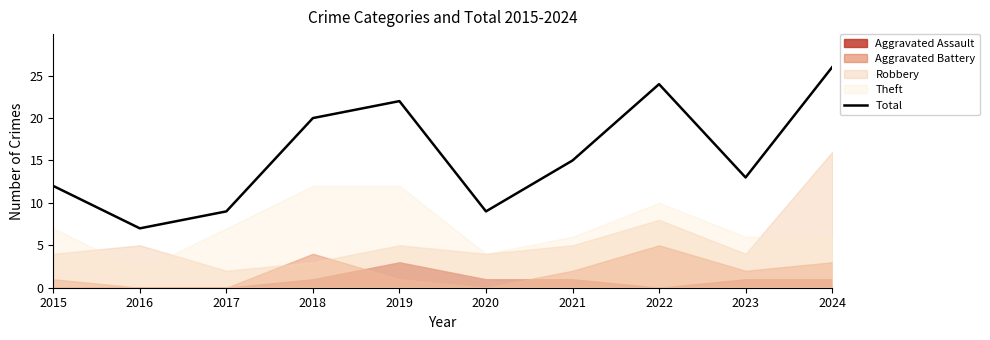

How many lines are shown in the chart?

1